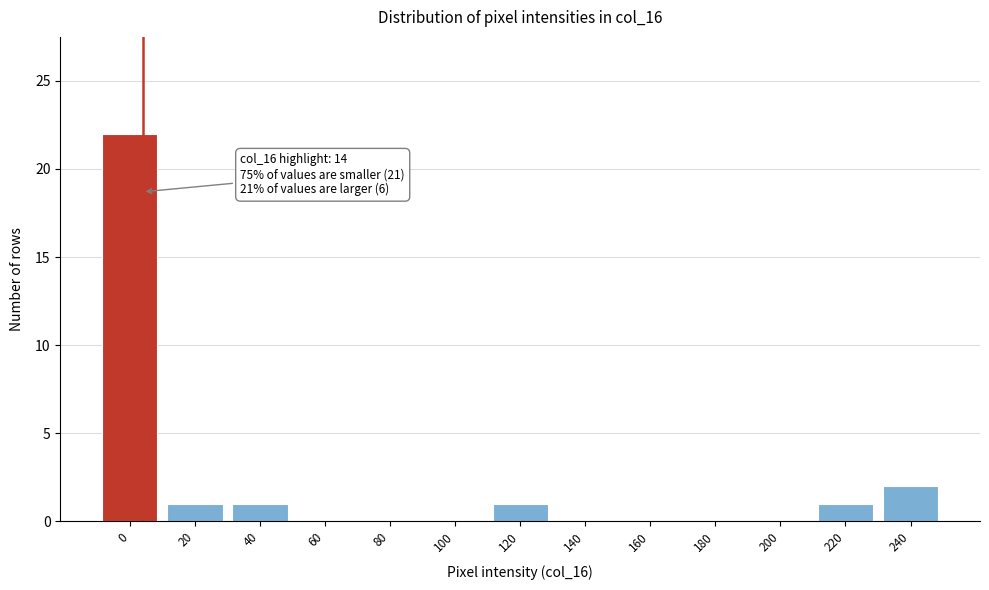

Reading left to right, extract all data points from this chart.

0=22	20=1	40=1	60=0	80=0	100=0	120=1	140=0	160=0	180=0	200=0	220=1	240=2